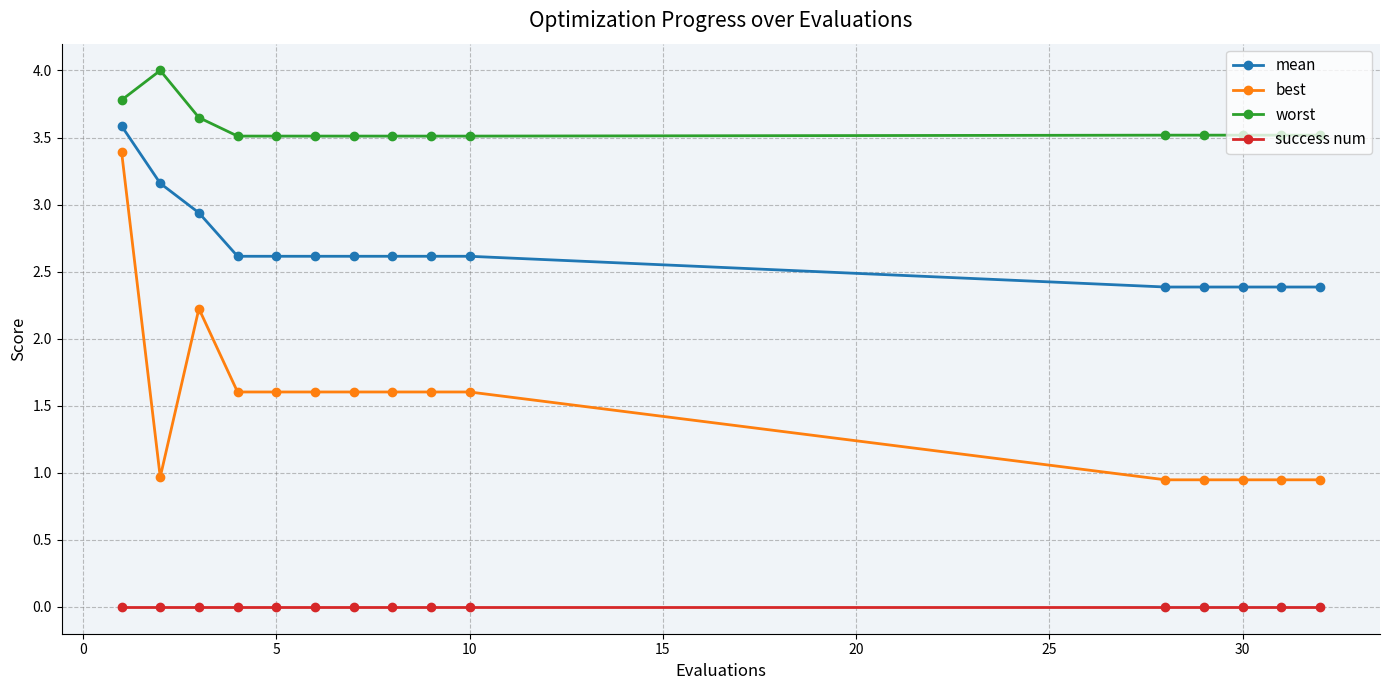

What is the value of the best point at the 3rd from the left?

2.2